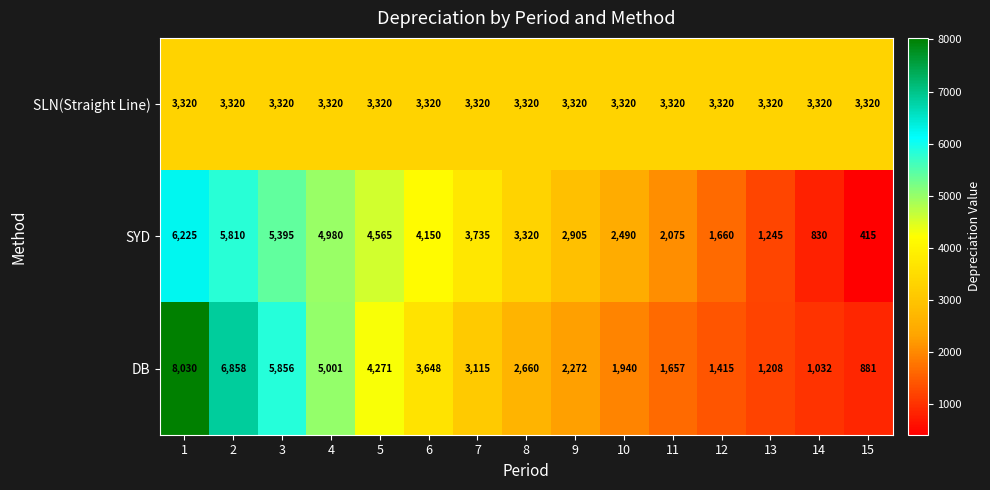

Which series has the widest spread of values?

DB